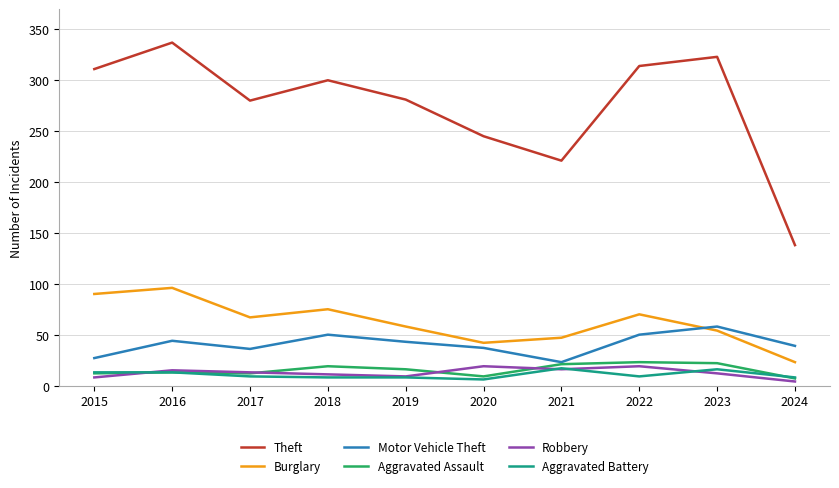

What is the total value across all series at 2017?

417